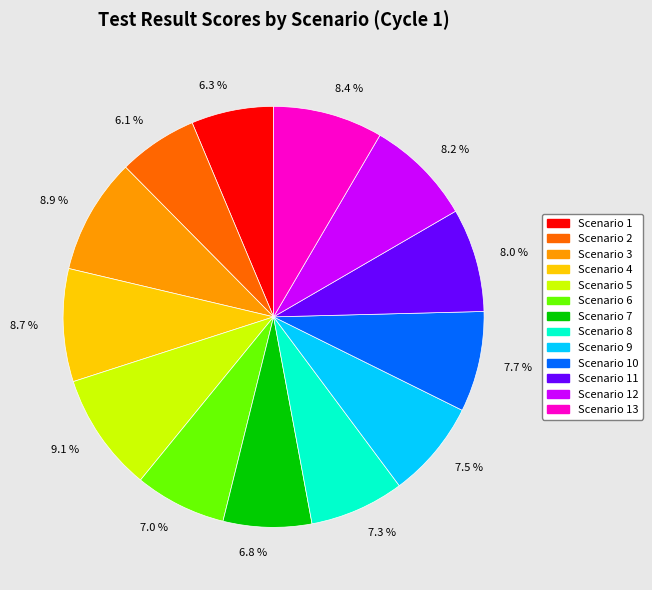

Is there any slice that represents more than half of the pie?

No